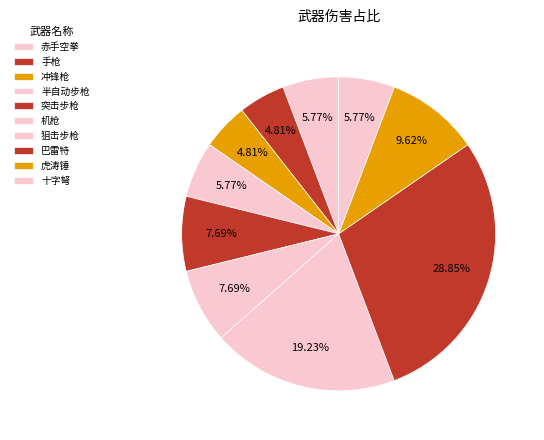

How much of the chart is everything except 突击步枪?

92.3%